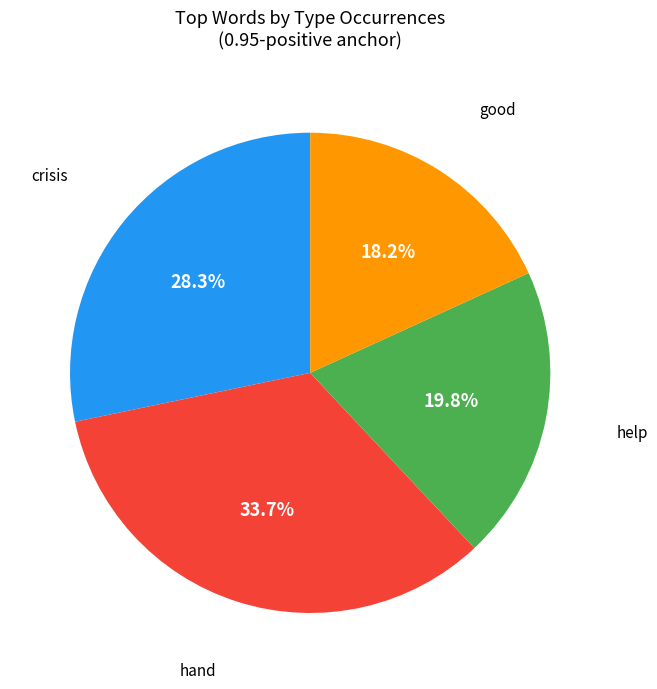

Is there a majority slice in this chart?

No